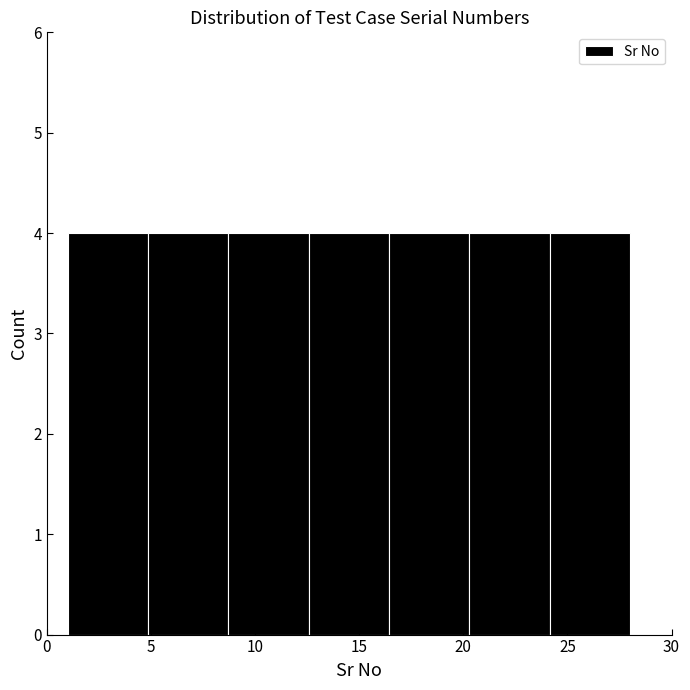

What is the height of the bar covering 20.5 to 24.0 on the x-axis? Neither the bar edges nor the heights are printed on the chart, so give them approximately, as read against the axes.

4